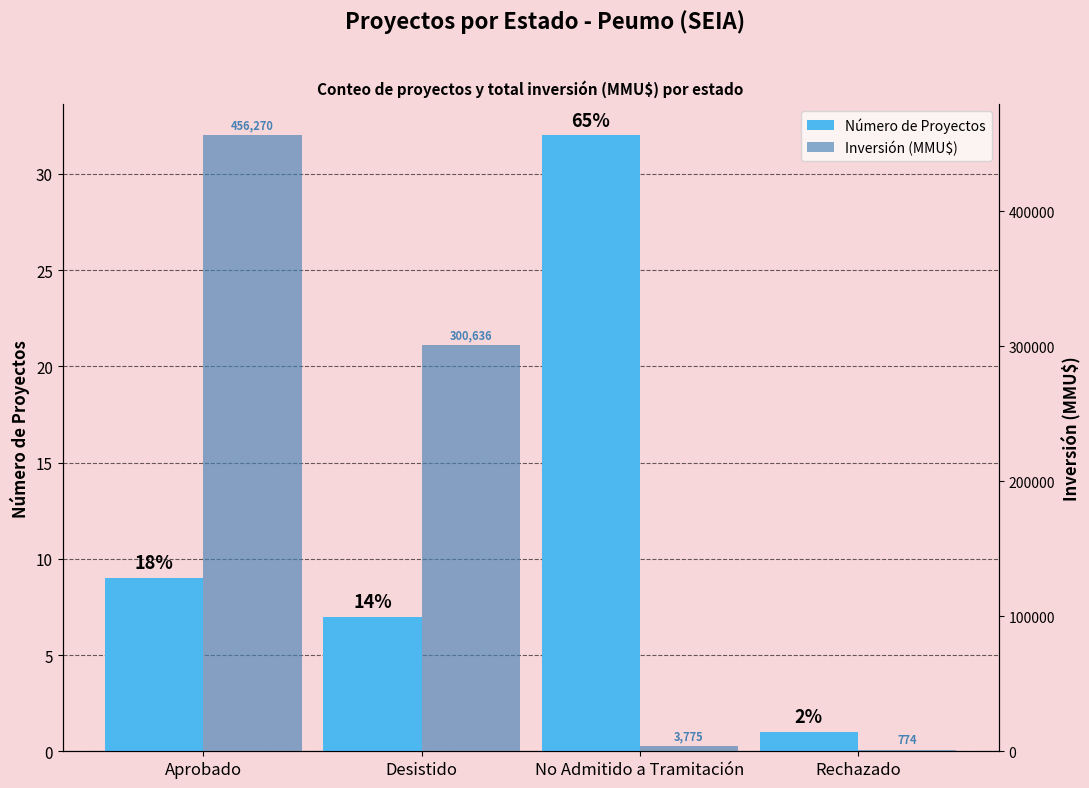

What is the maximum value shown in the chart?

456270